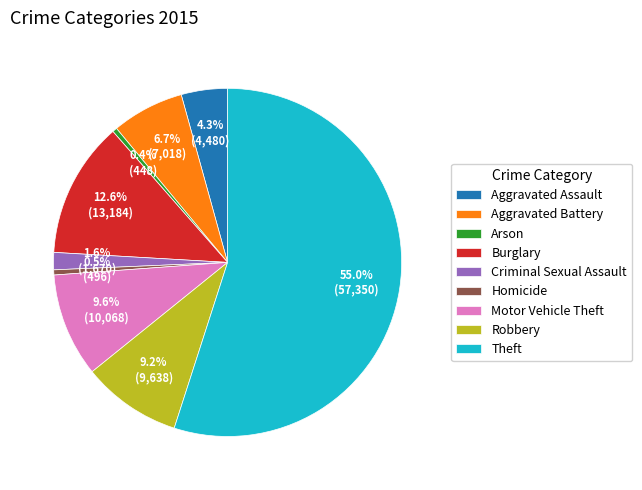

To the nearest percent, what is the difference between the Homicide and Aggravated Battery slice percentages?

6%